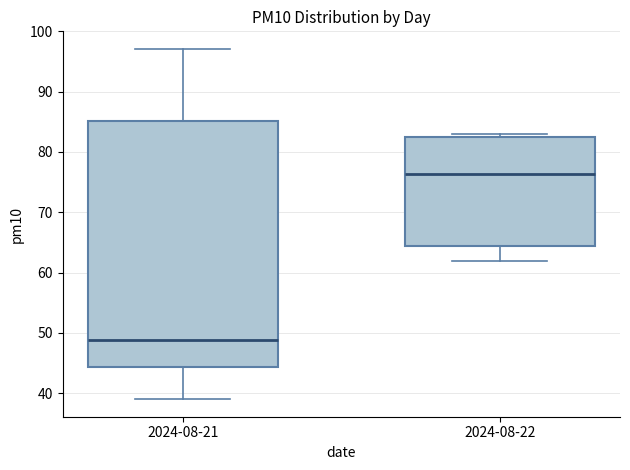

Which box is the tallest, from its lower edge to its upper edge?

2024-08-21